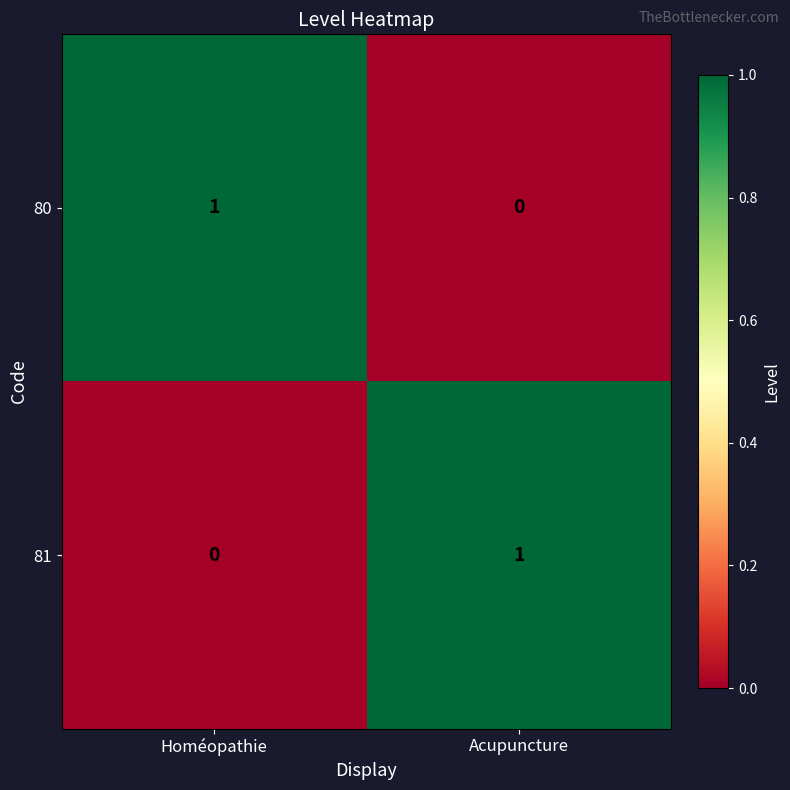

The 80 series shows -1 at Acupuncture. True or false?

False